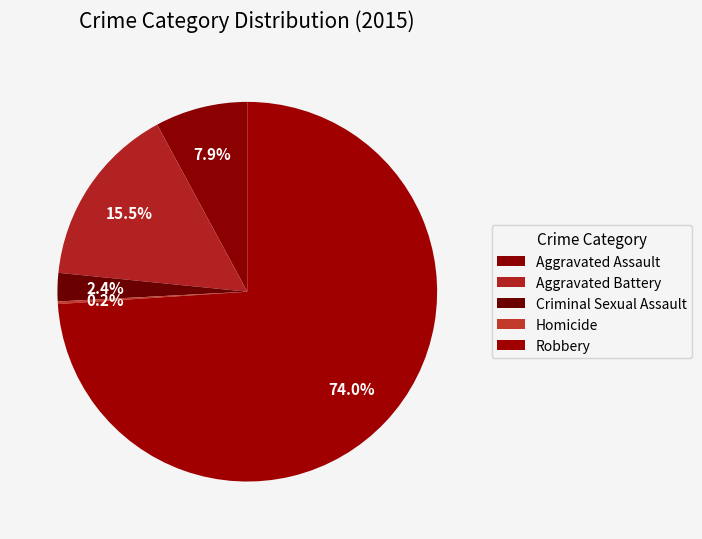

Which category accounts for the majority?

Robbery